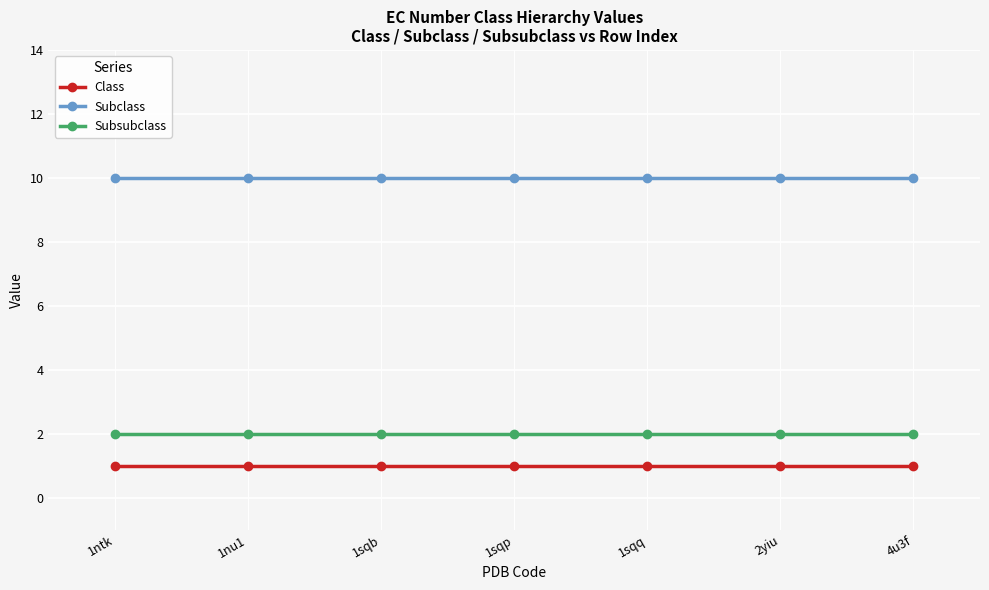

What is the greatest value displayed?

10